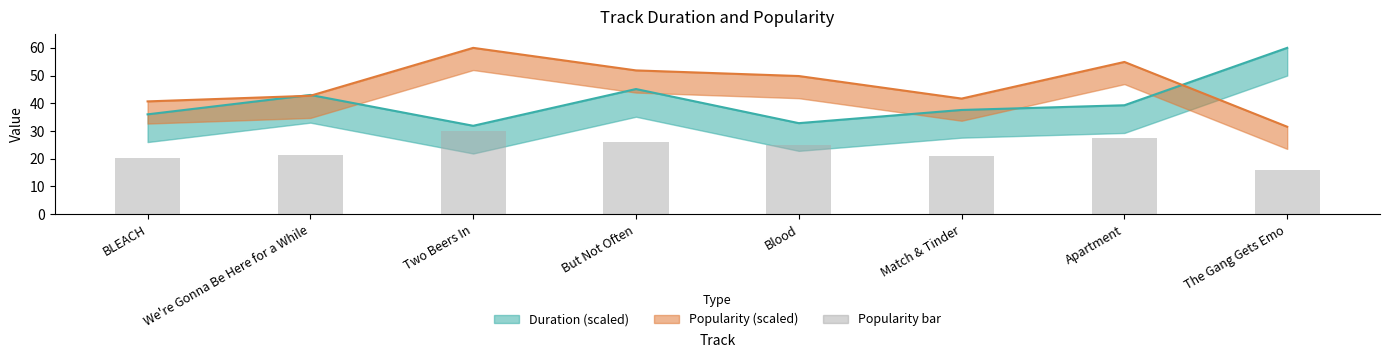

What is the ratio of the value at But Not Often to the value at The Gang Gets Emo?

1.6